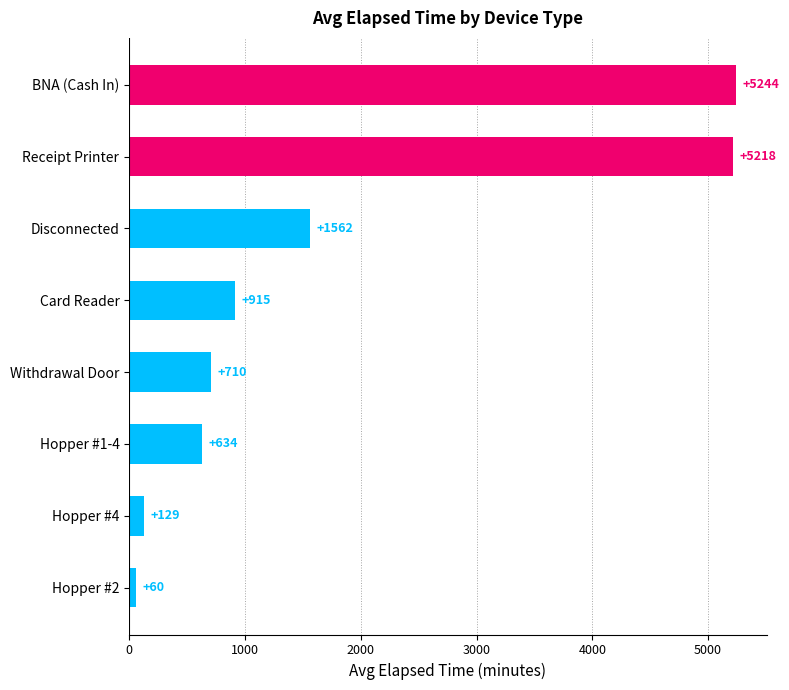

What value does the data have at Card Reader?

915.0